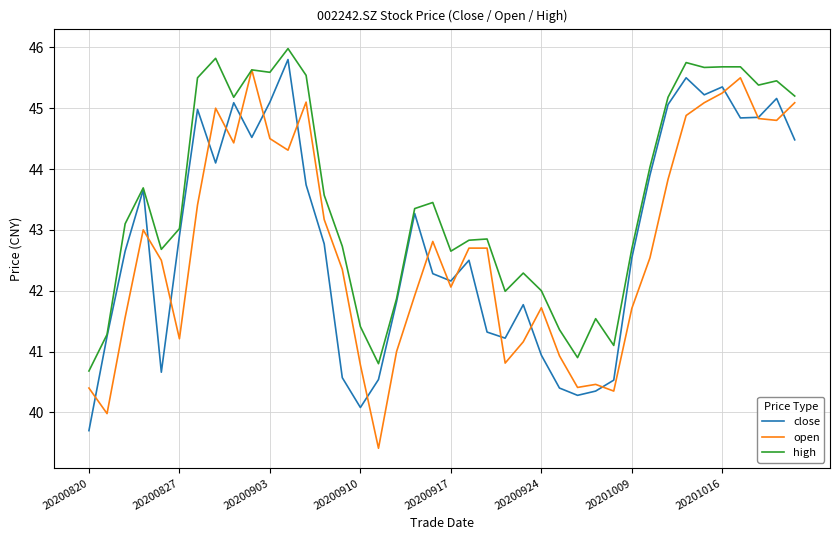

Which series has the largest total across all categories?

high